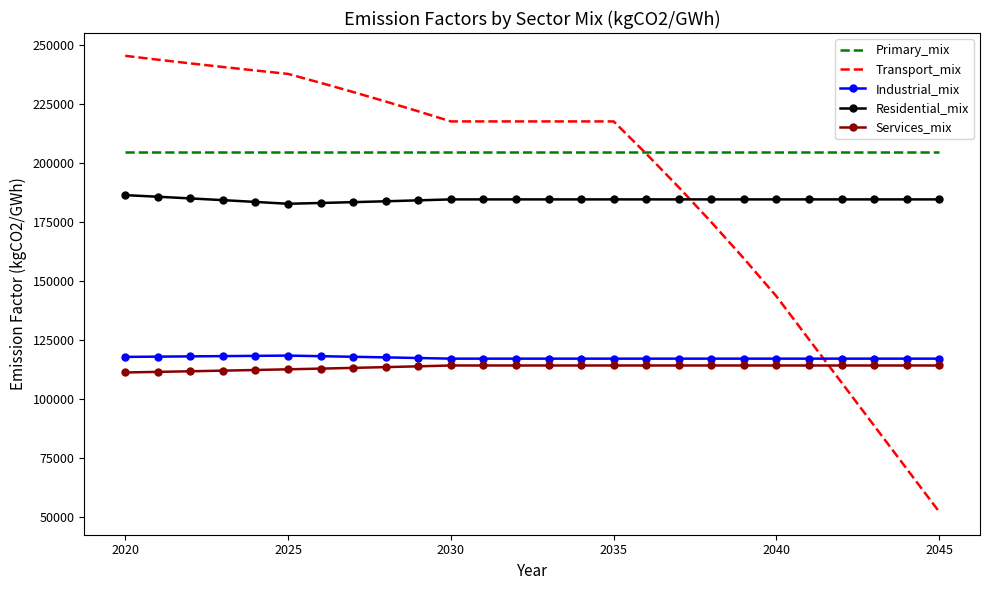

Which series has the widest spread of values?

Transport_mix